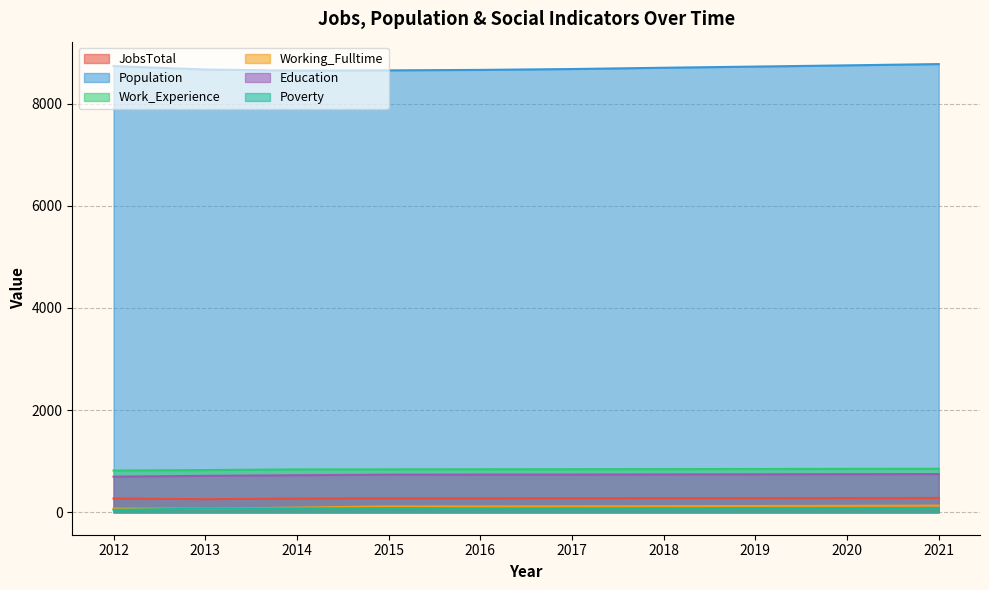

What are all the series names shown in the legend?

JobsTotal, Population, Work_Experience, Working_Fulltime, Education, Poverty